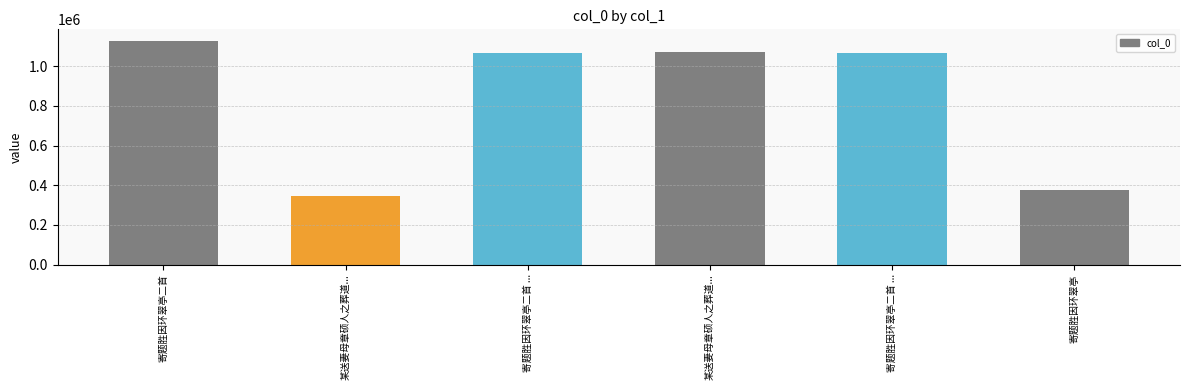

What is the minimum value shown in the chart?

345620